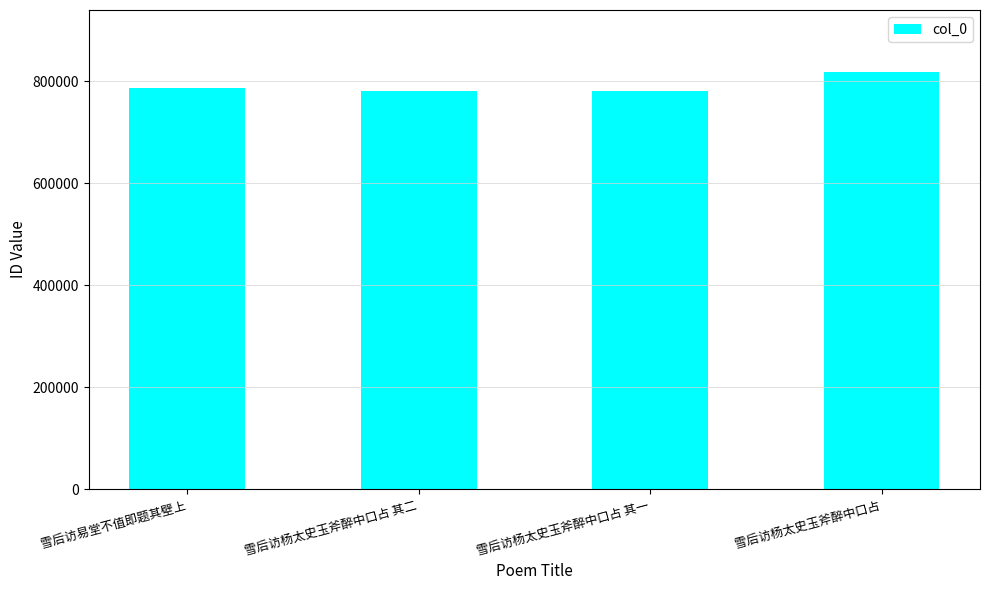

What is the label of the 3rd bar from the left?

雪后访杨太史玉斧醉中口占 其一